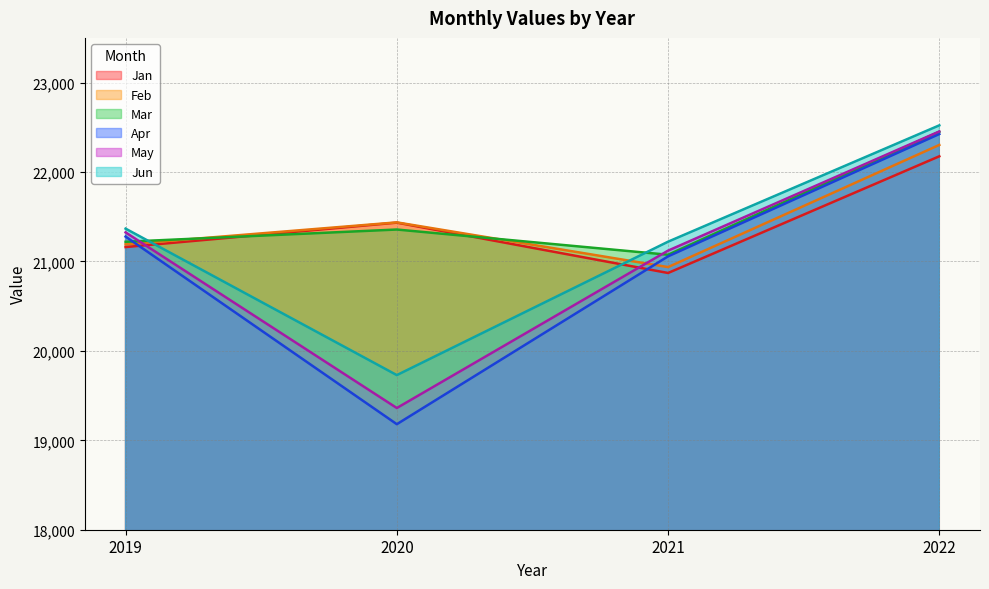

Which label corresponds to the smallest value in the chart?

2020